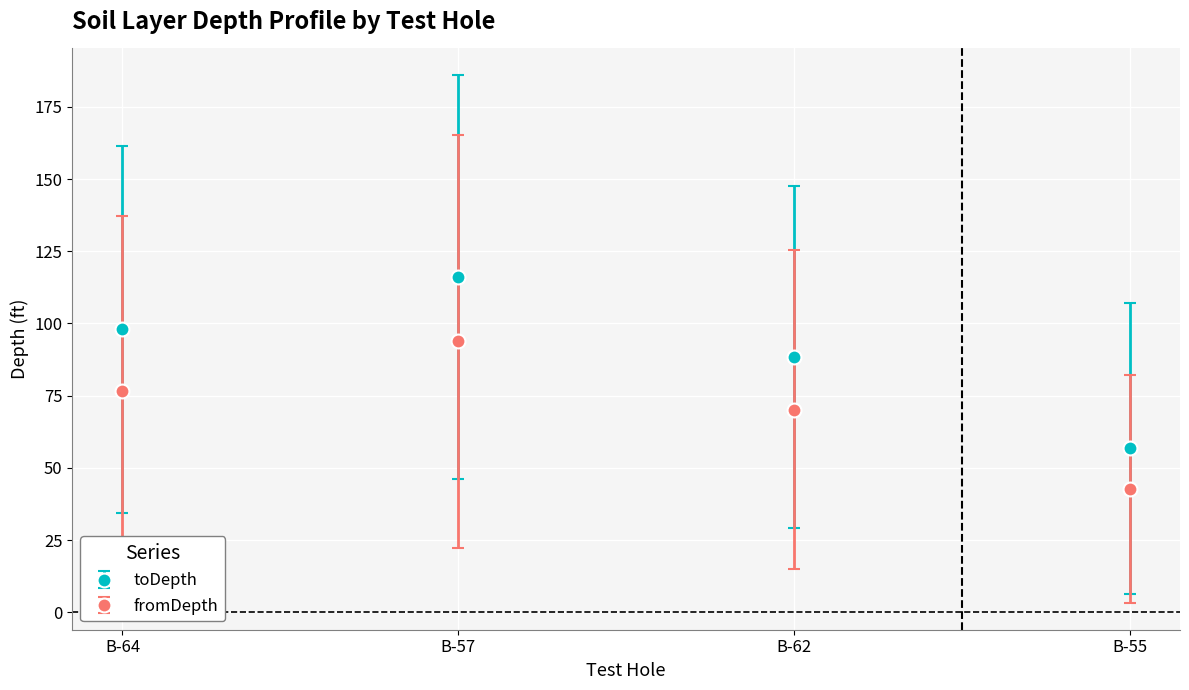

At how many categories does at least one series exceed 115?

1